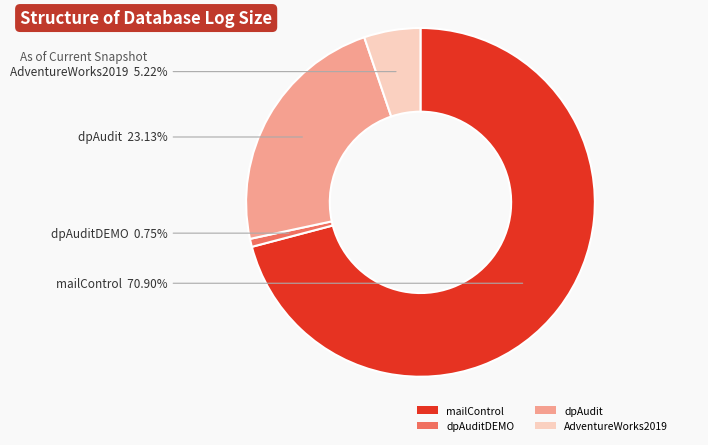

To the nearest percent, what is the combined percentage of dpAuditDEMO and AdventureWorks2019?

6%